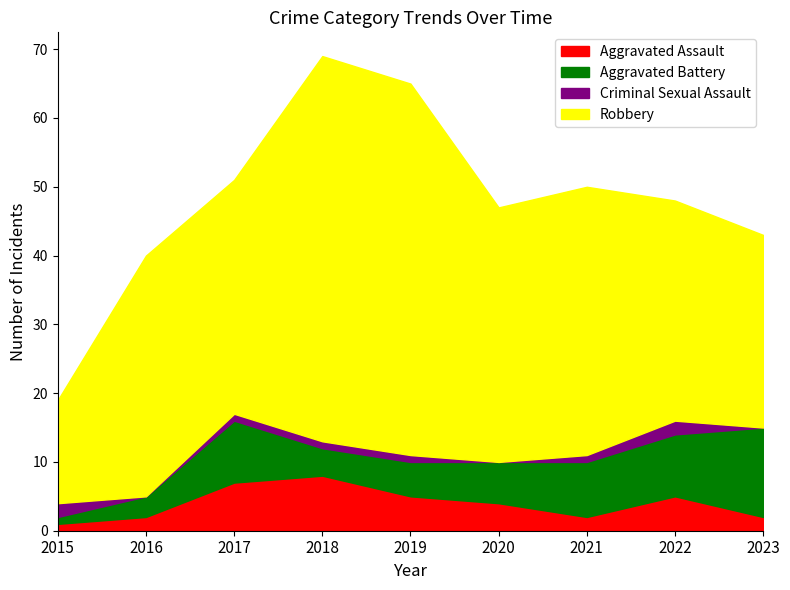

The Aggravated Battery series shows 7 at 2018. True or false?

False